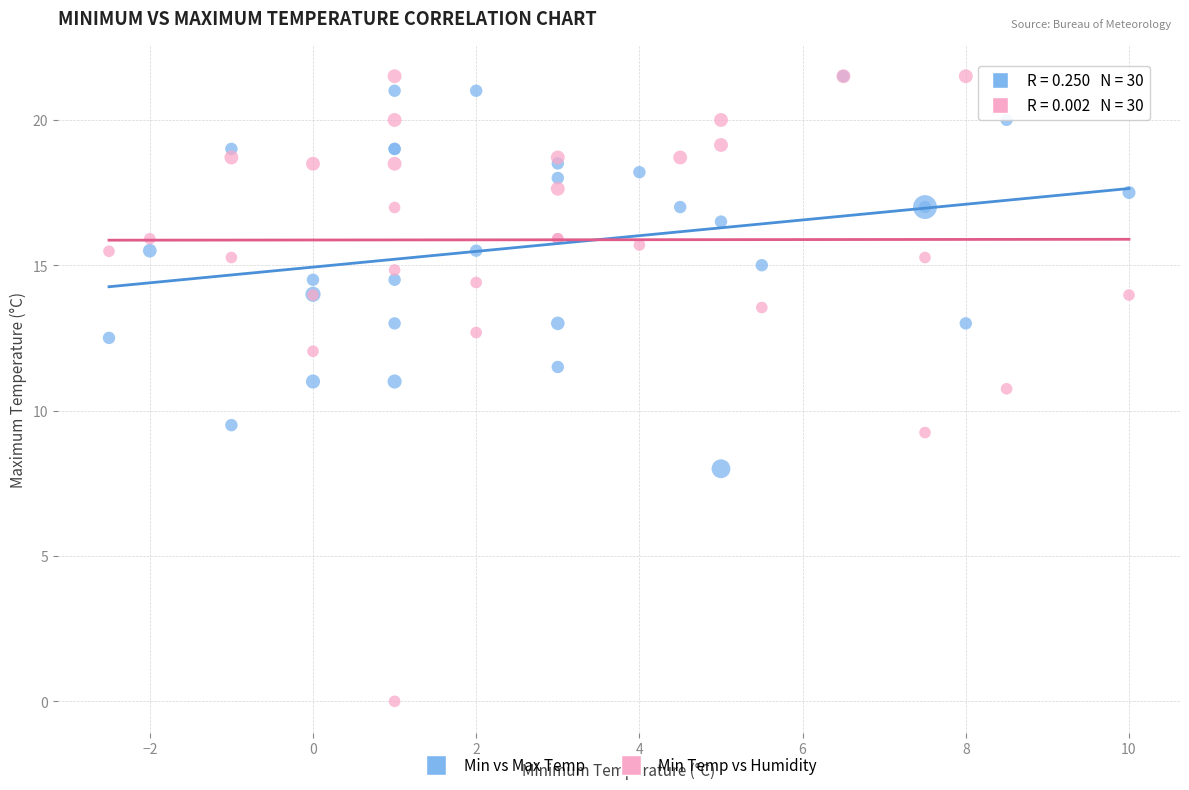

Across all series, what Y value is closest to 10?

9.5